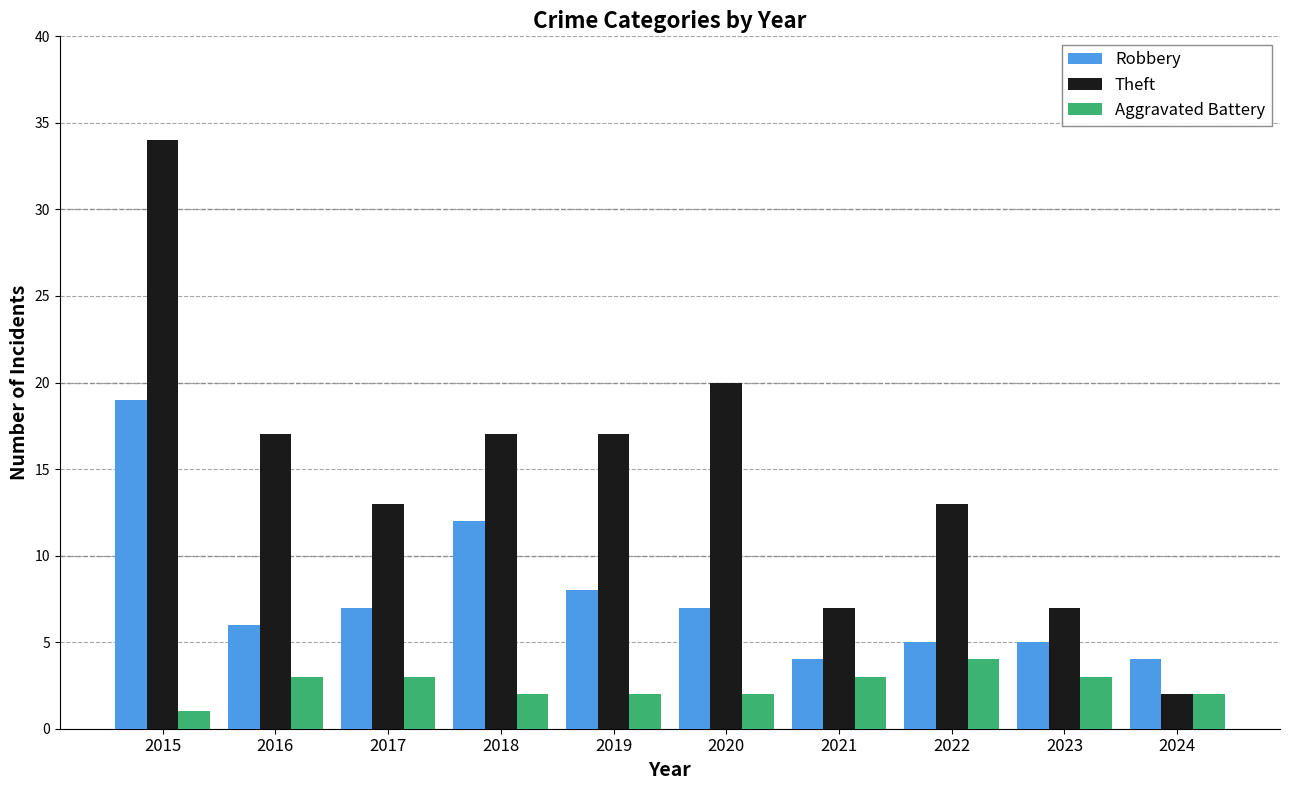

What is the difference between the maximum and minimum values in the Aggravated Battery series?

3